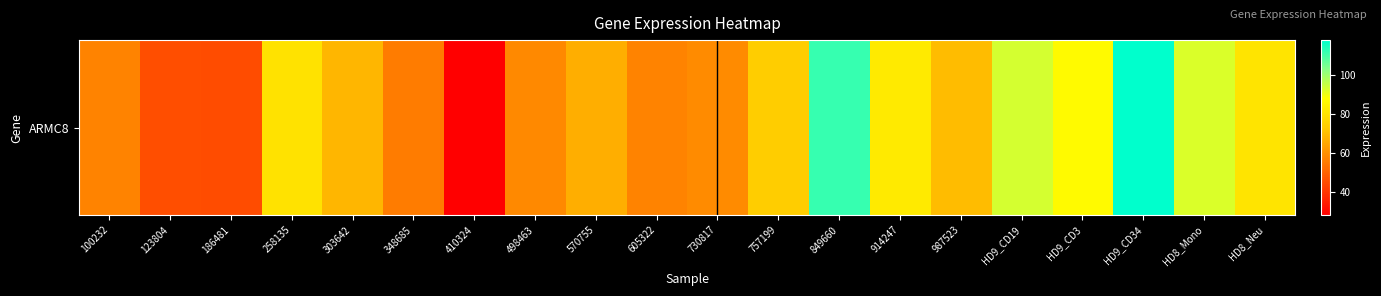

Rank the categories by value from highest to lowest.

HD9_CD34, 849660, HD9_CD19, HD8_Mono, HD9_CD3, 914247, HD8_Neu, 258135, 757199, 987523, 303642, 570755, 730817, 498463, 100232, 605322, 348685, 123804, 186481, 410324